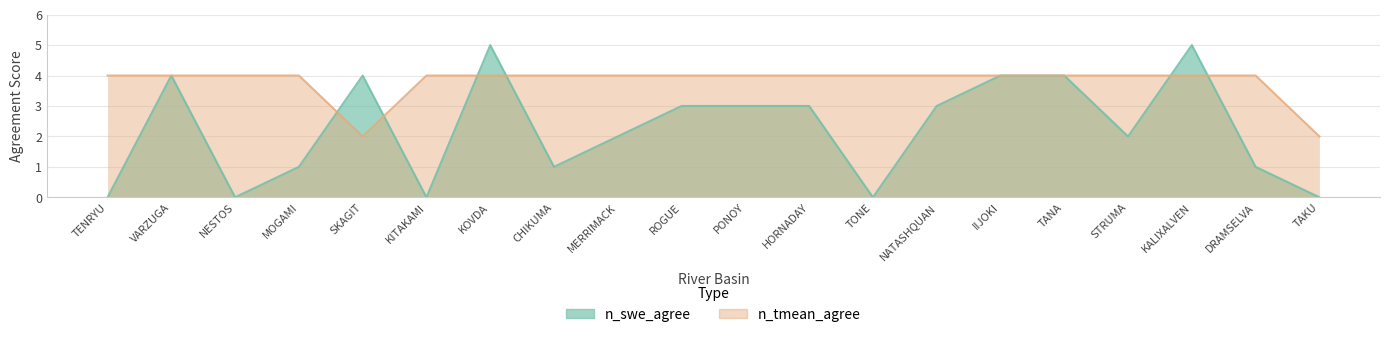

At how many categories does at least one series exceed 4?

2